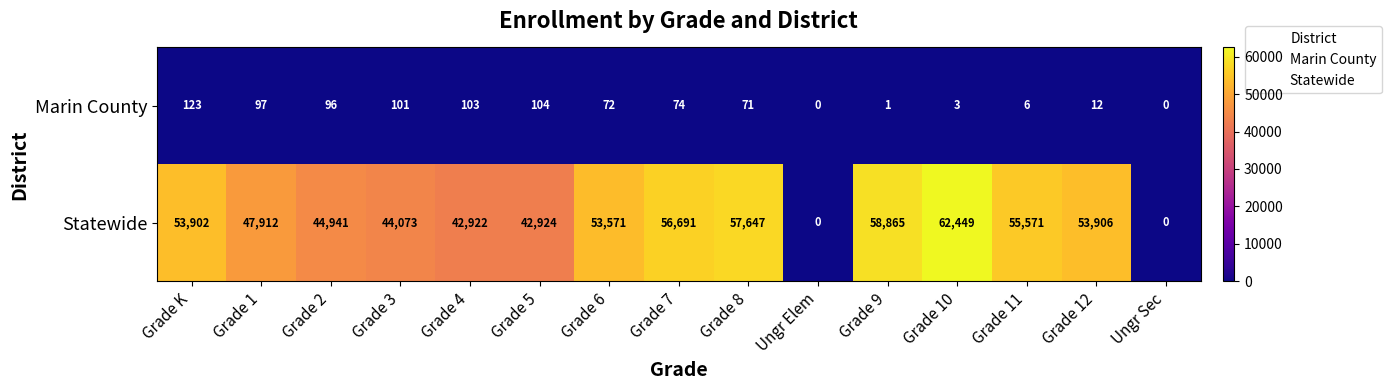

What is the spread (max minus min) of values at Grade 6?

53499